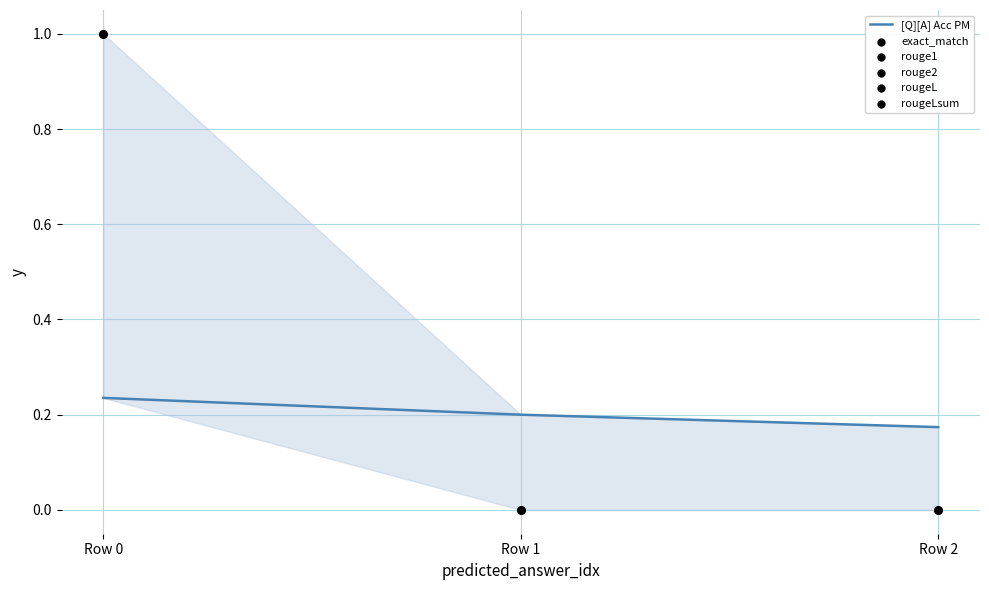

Which series has the largest total across all categories?

exact_match